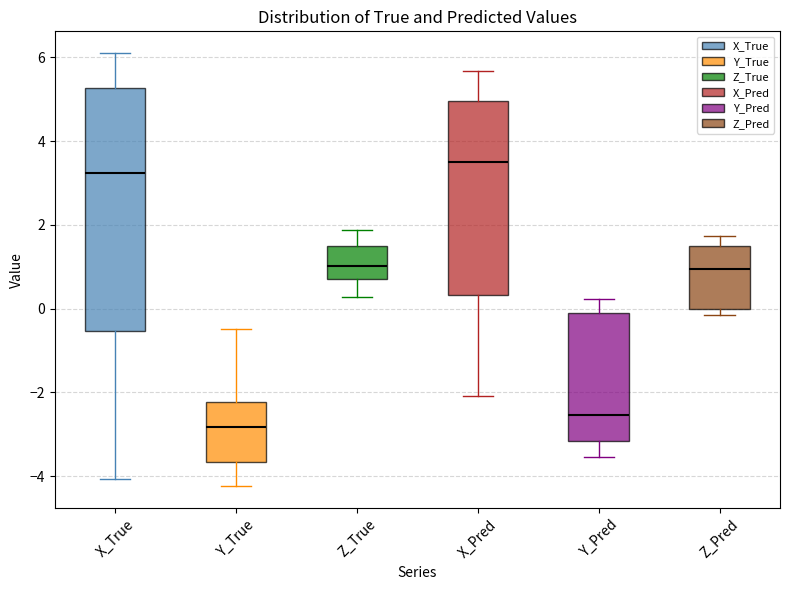

Comparing the boxes themselves (not the whiskers), which one is the tallest?

X_True